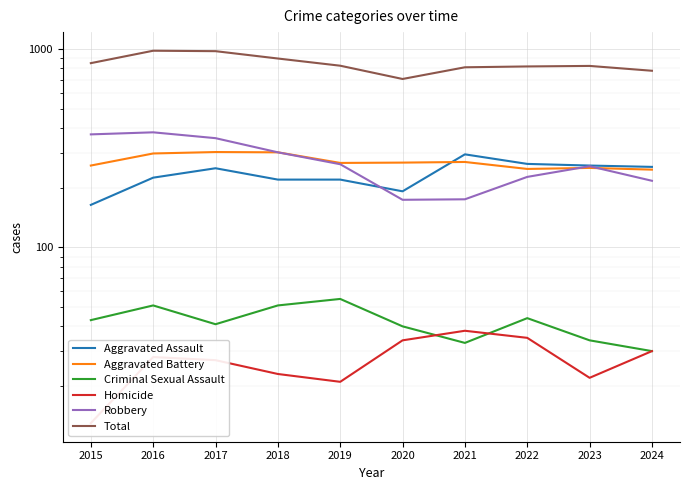

What is the value of the Homicide point at the 9th from the left?

22